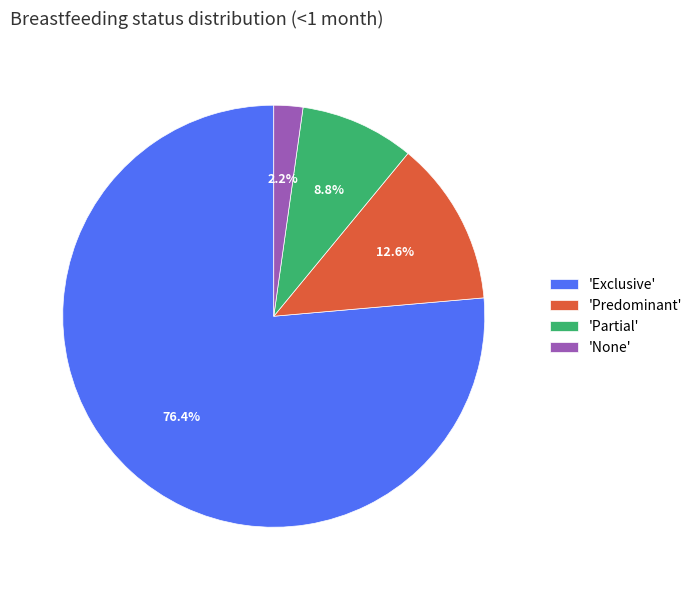

Combined, what portion of the pie is 'None' and 'Exclusive'?

78.6%